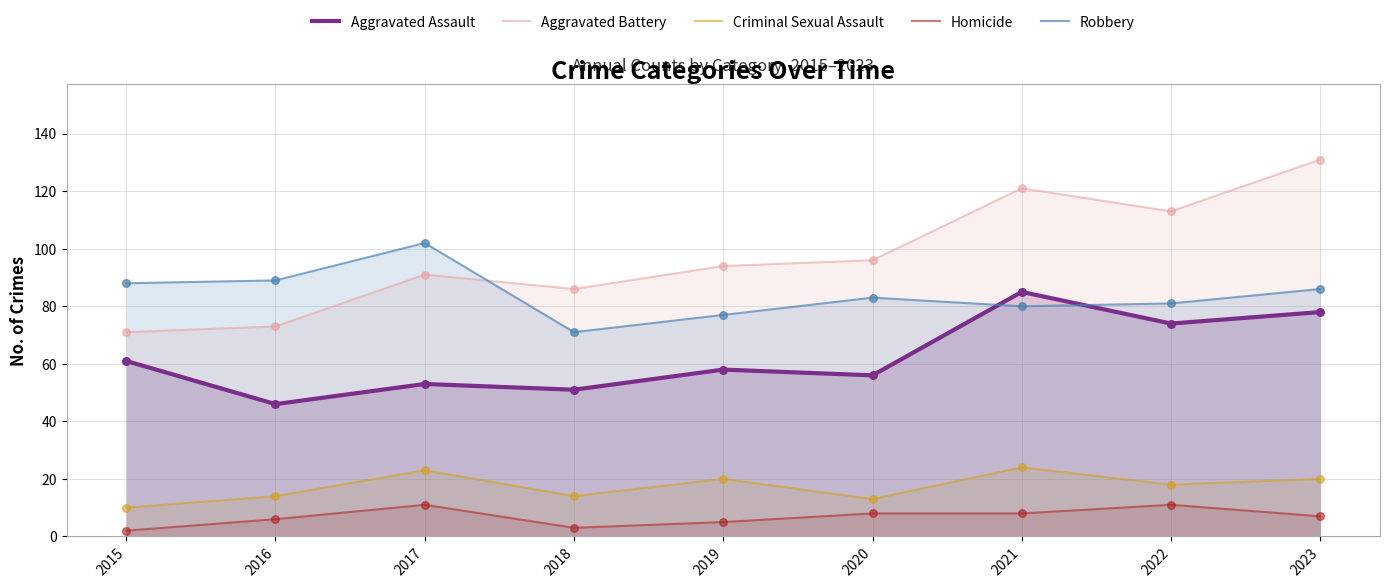

Which series has the widest spread of Y values?

Aggravated Battery